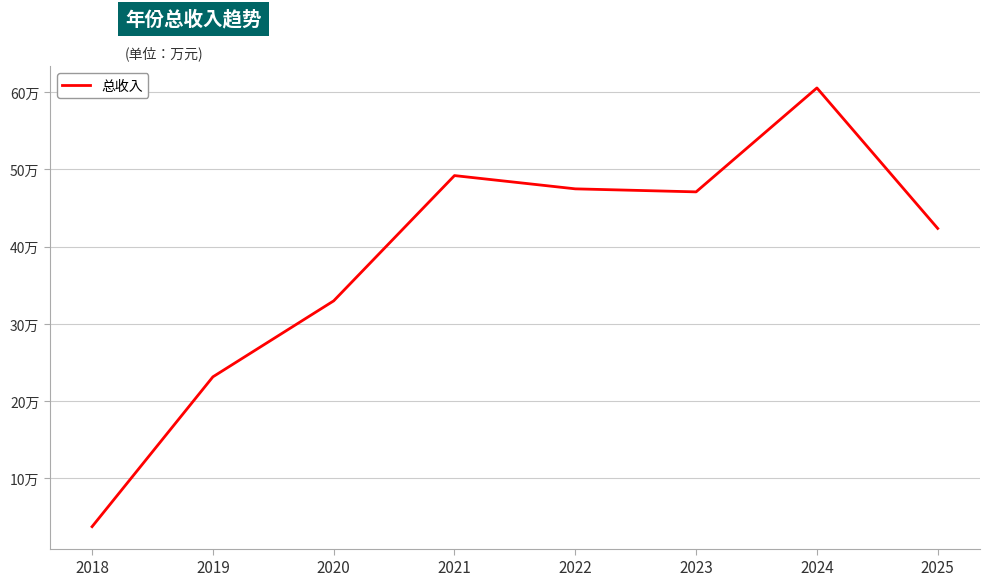

Reading left to right, what are all the values shown in this chart?

37577.8	231494.3	329854.9	492025.5	474854.7	470940.7	605487.0	423618.9